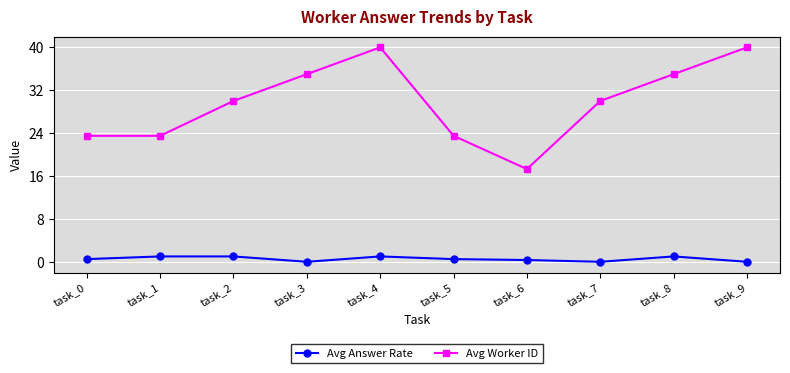

List the series in order of their peak value, lowest first.

Avg Answer Rate, Avg Worker ID